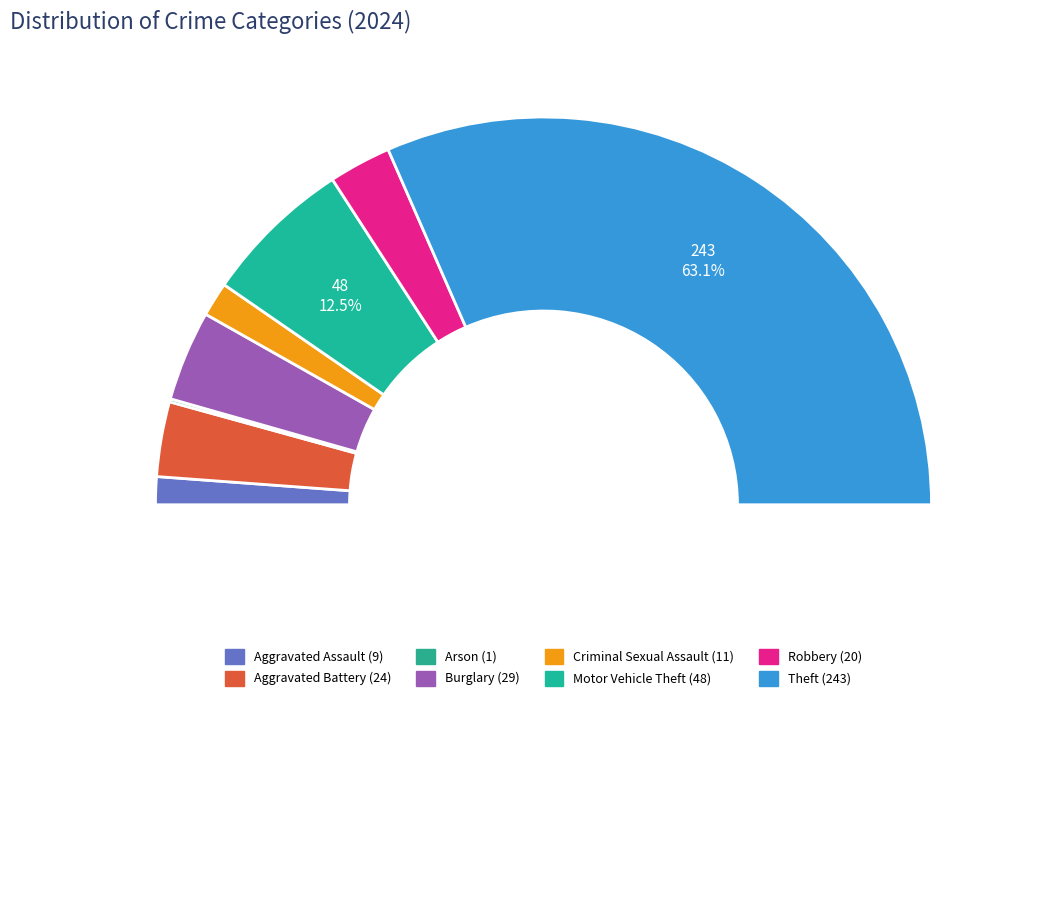

Is Theft the majority of the pie?

Yes